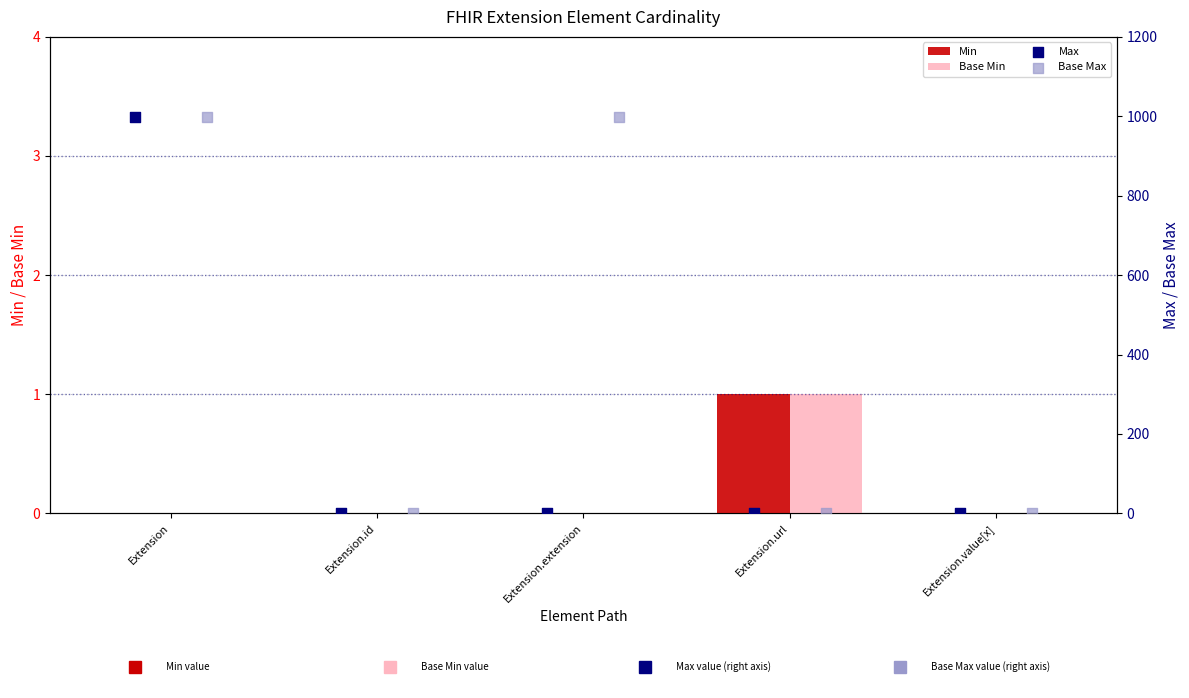

At how many categories does at least one series exceed 670?

2